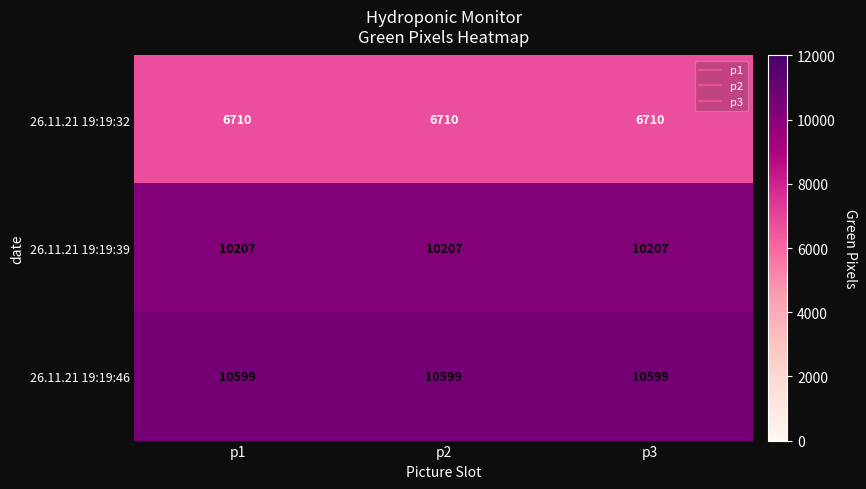

Which series has the largest total across all categories?

26.11.21 19:19:46